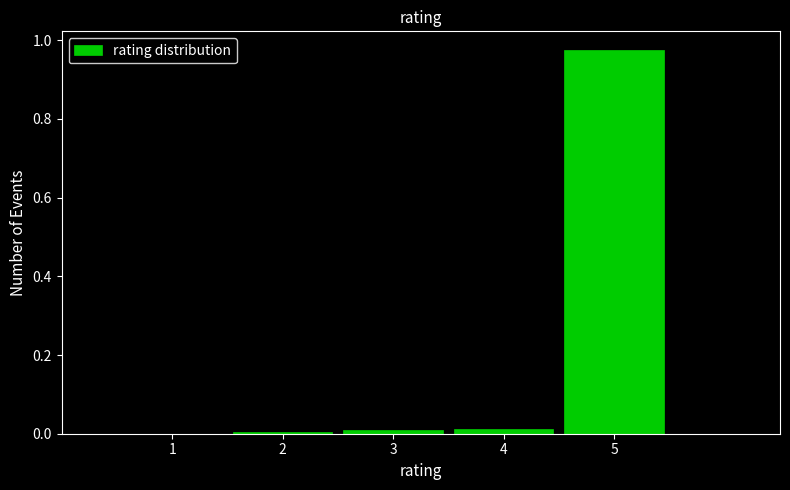

Reading left to right, list every bar in this chart as the range it spans on the x-axis followed by its height. The values are not printed on the chart, so give them approximately, as read against the axis.

0.5 to 1.5: 0
1.5 to 2.5: under 0.02
2.5 to 3.5: under 0.02
3.5 to 4.5: under 0.02
4.5 to 5.5: 0.98